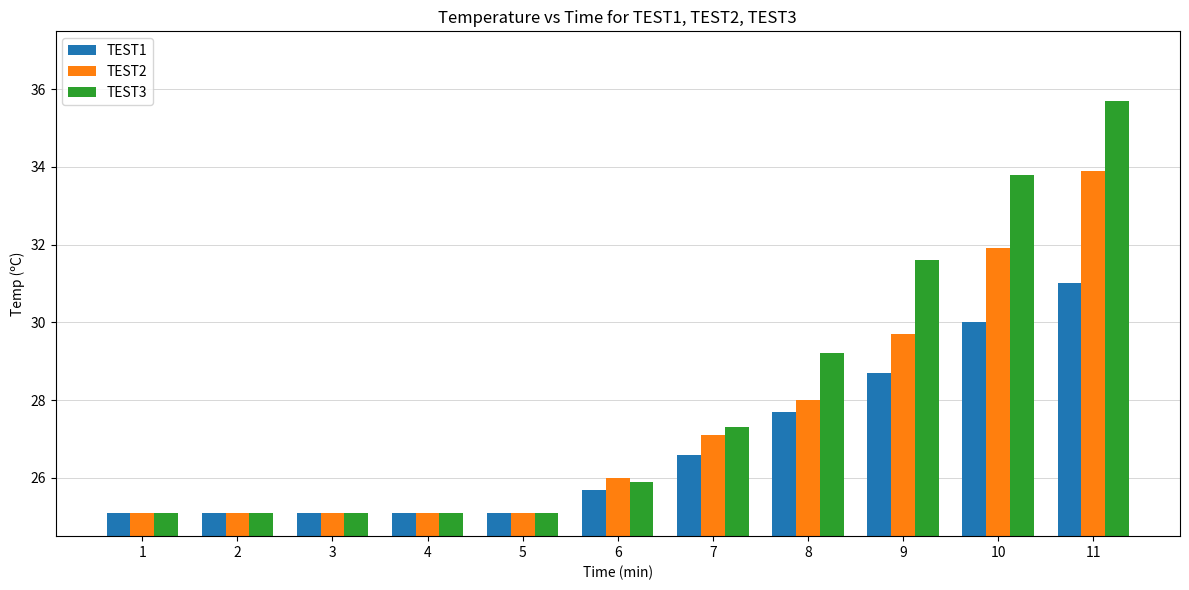

Rank the series at 9 from lowest to highest value.

TEST1, TEST2, TEST3